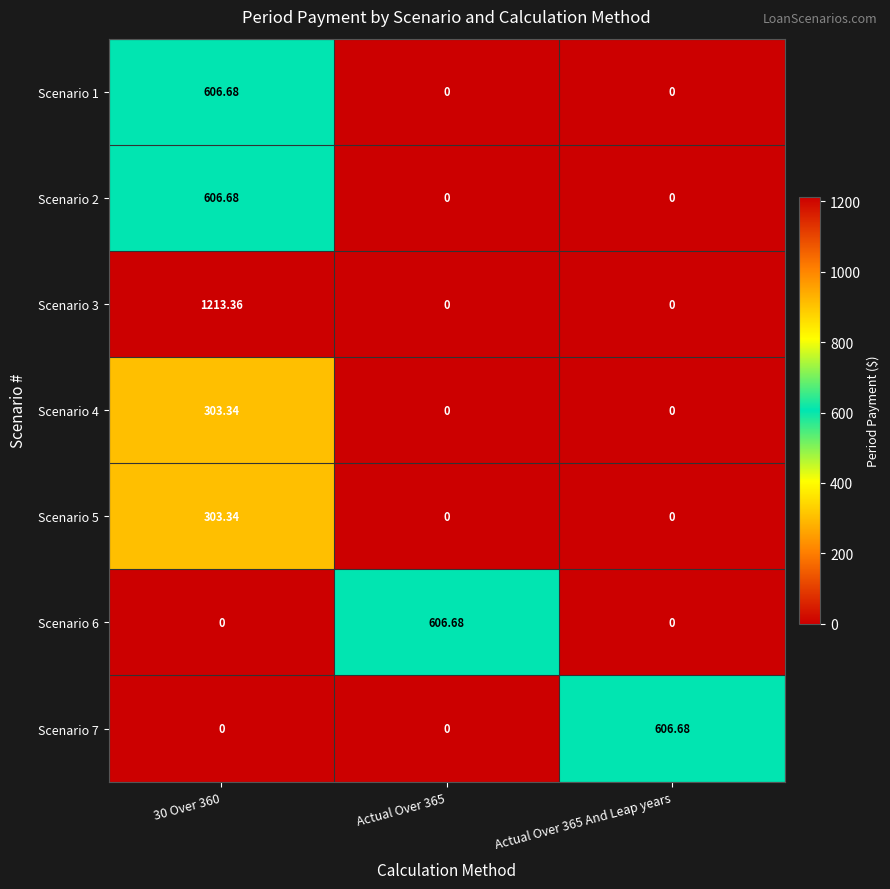

Is the value of Scenario 1 at Actual Over 365 greater than the value of Scenario 6 at Actual Over 365?

No